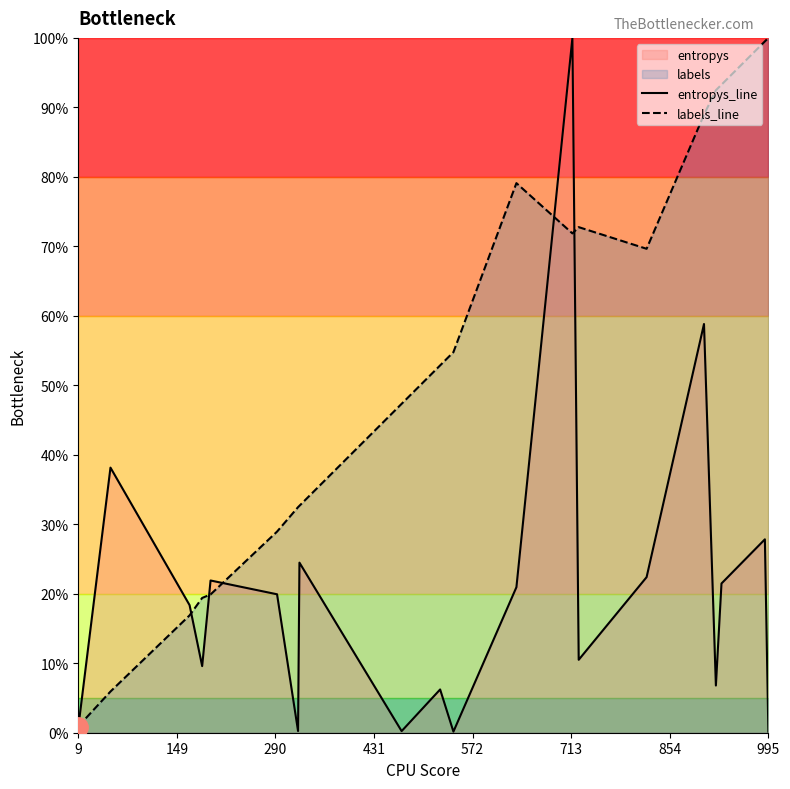

Does the chart display data point markers on the line(s)?

No